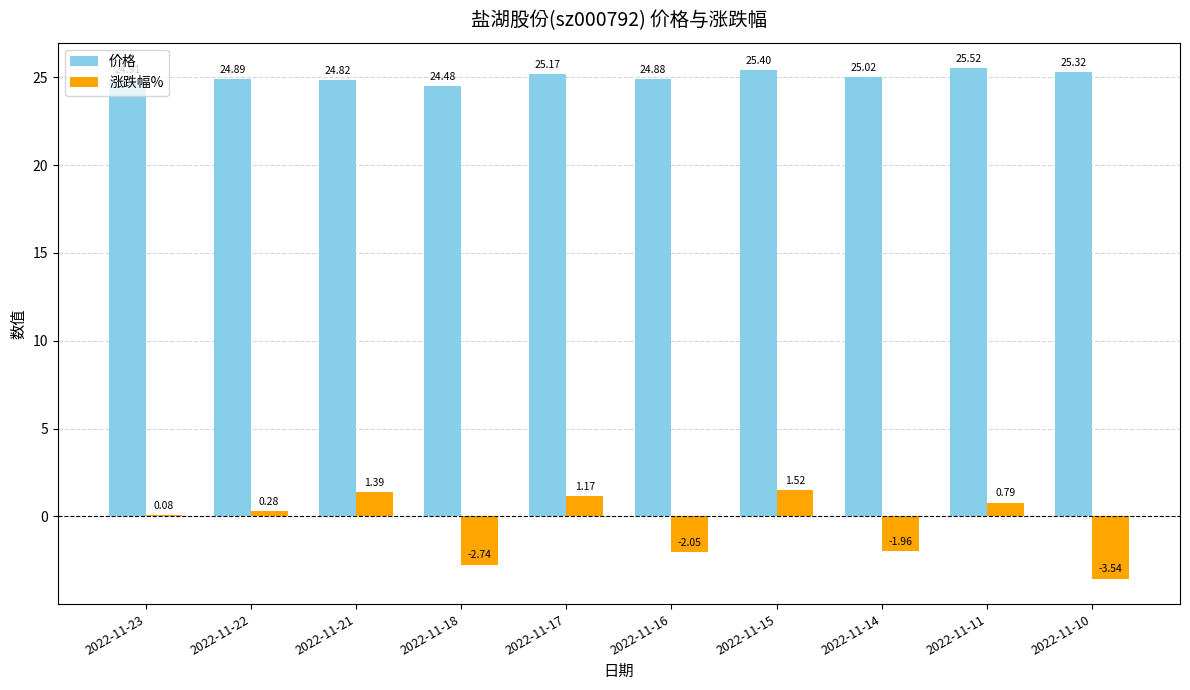

Which category has the highest value across all series?

2022-11-11